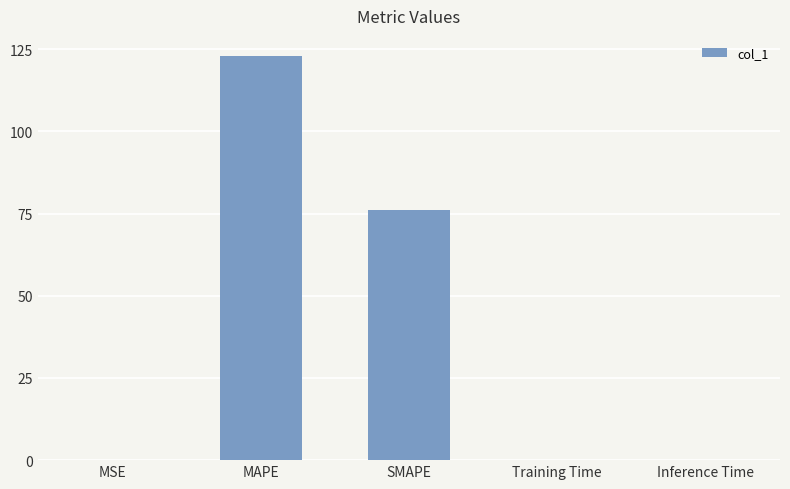

Which category has the highest value across all series?

MAPE